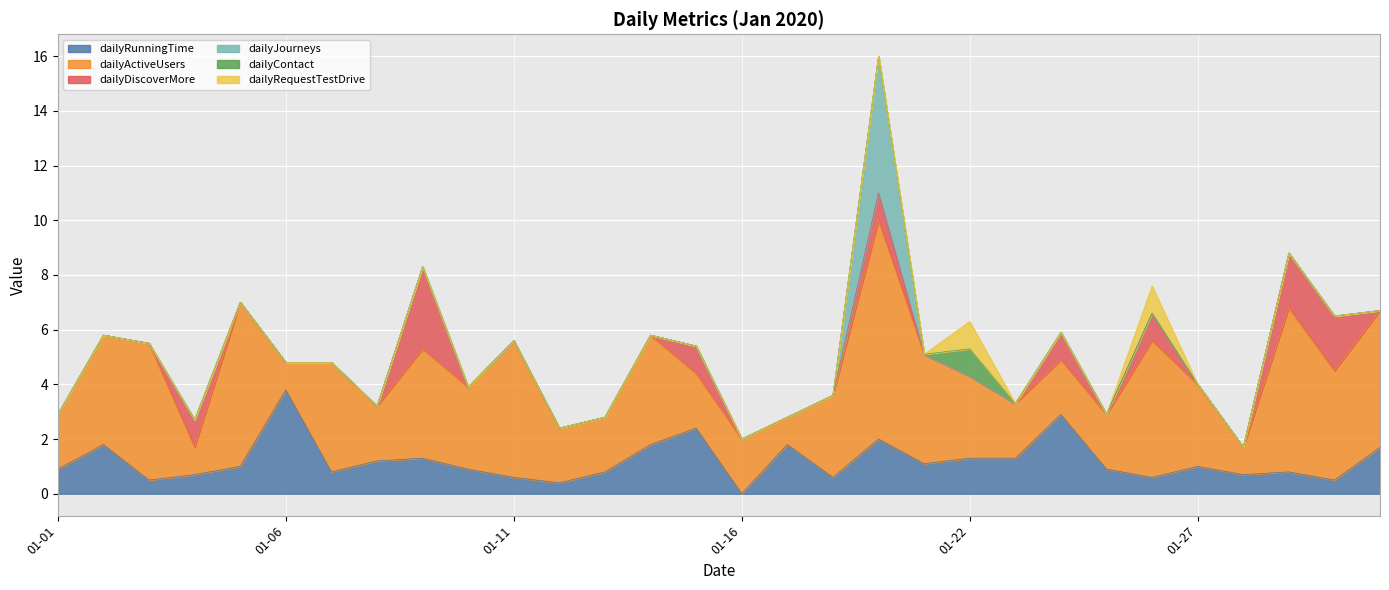

What are all the series names shown in the legend?

dailyRunningTime, dailyActiveUsers, dailyDiscoverMore, dailyJourneys, dailyContact, dailyRequestTestDrive